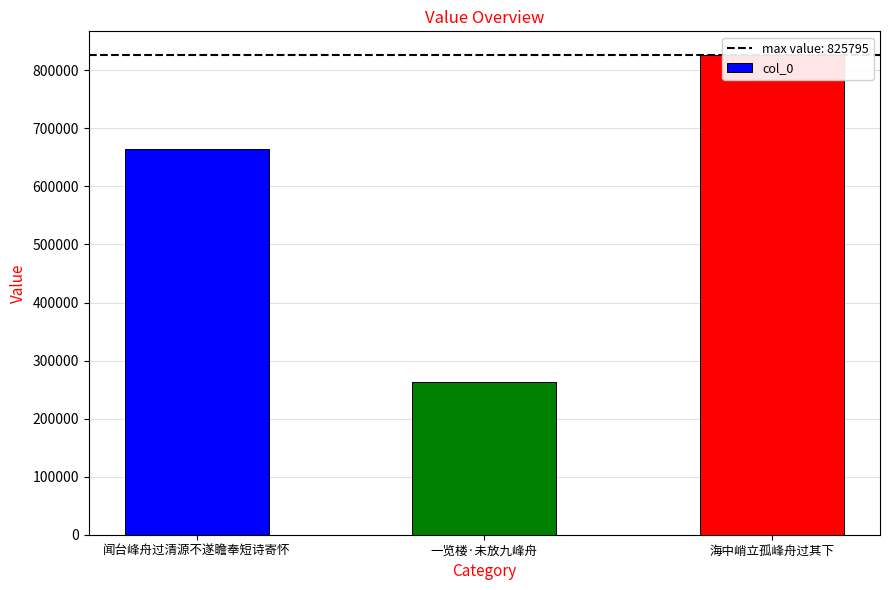

Where is the data nearest to the value 544212?

闻台峰舟过清源不遂瞻奉短诗寄怀